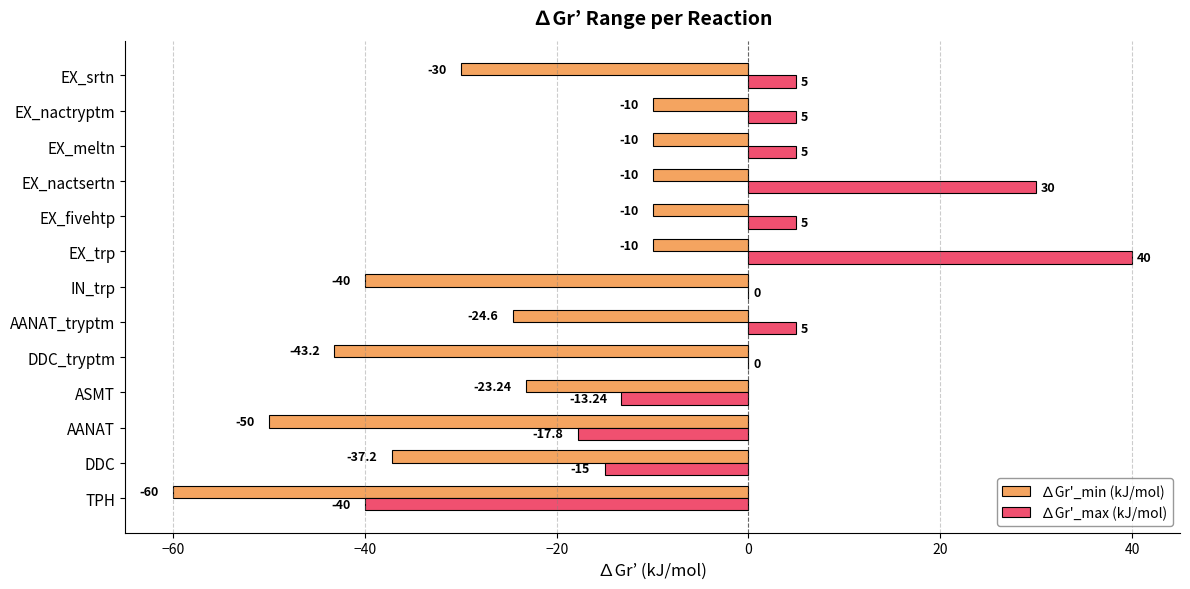

Which series has the largest total across all categories?

∆Gr'_max (kJ/mol)